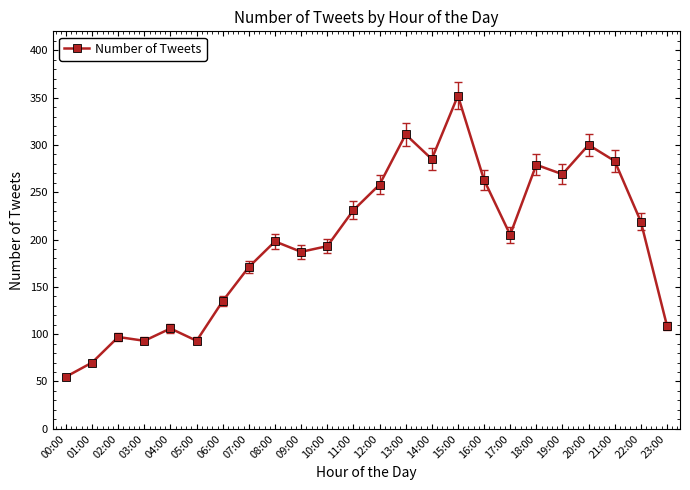

What is the label of the 3rd point from the right?

21:00